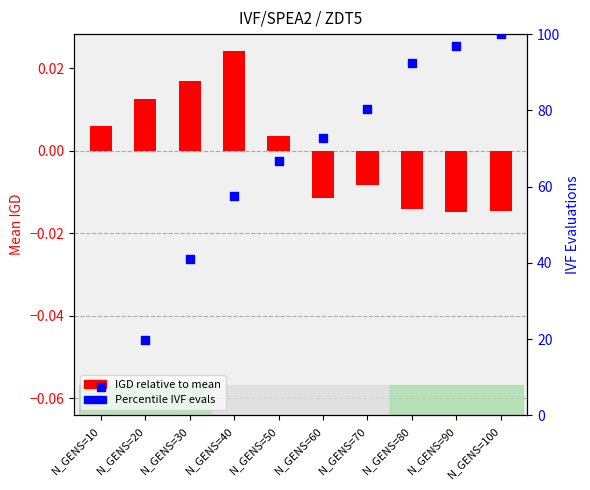

At which category is the sum across all series the highest?

N_GENS=100